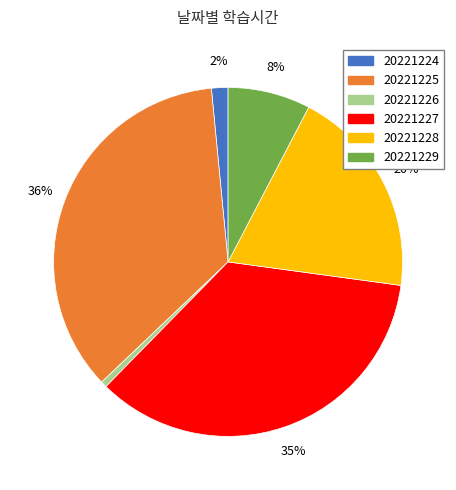

Which has a higher value, 20221226 or 20221229?

20221229